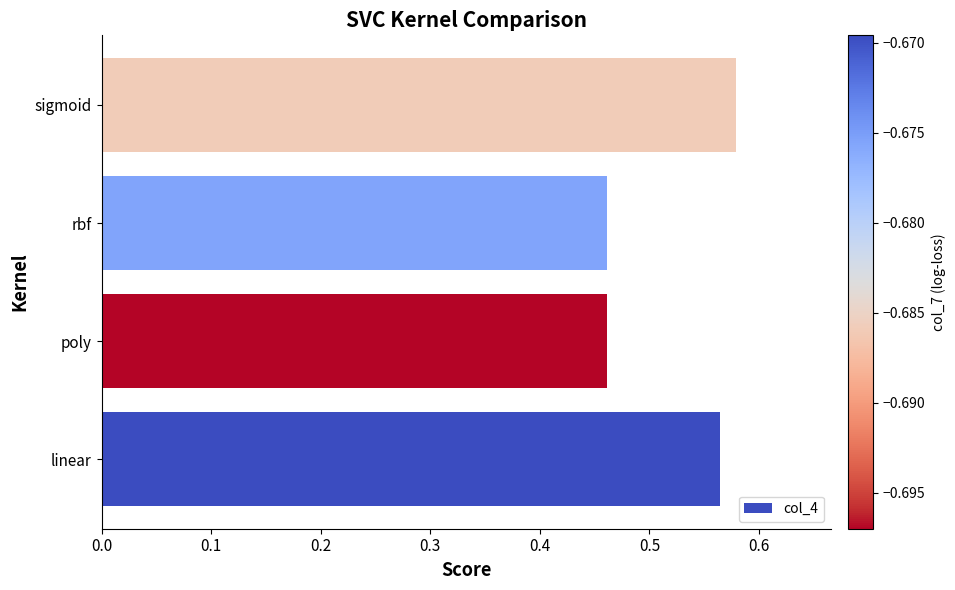

Between linear and sigmoid, which is larger?

sigmoid